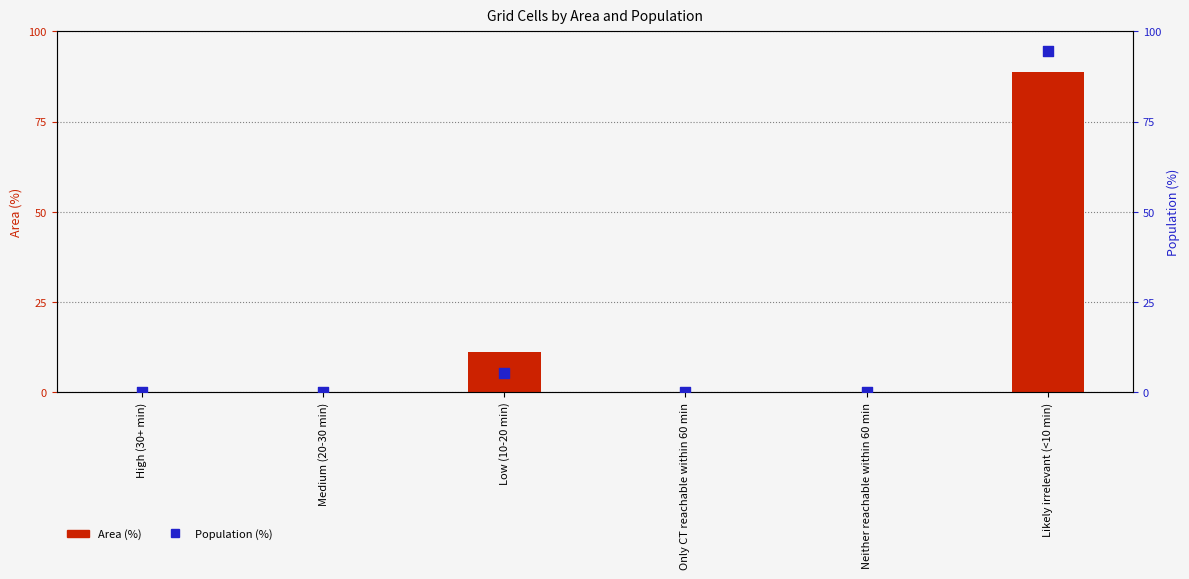

Is the value of Population (%) at High (30+ min) greater than the value of Area (%) at Low (10-20 min)?

No